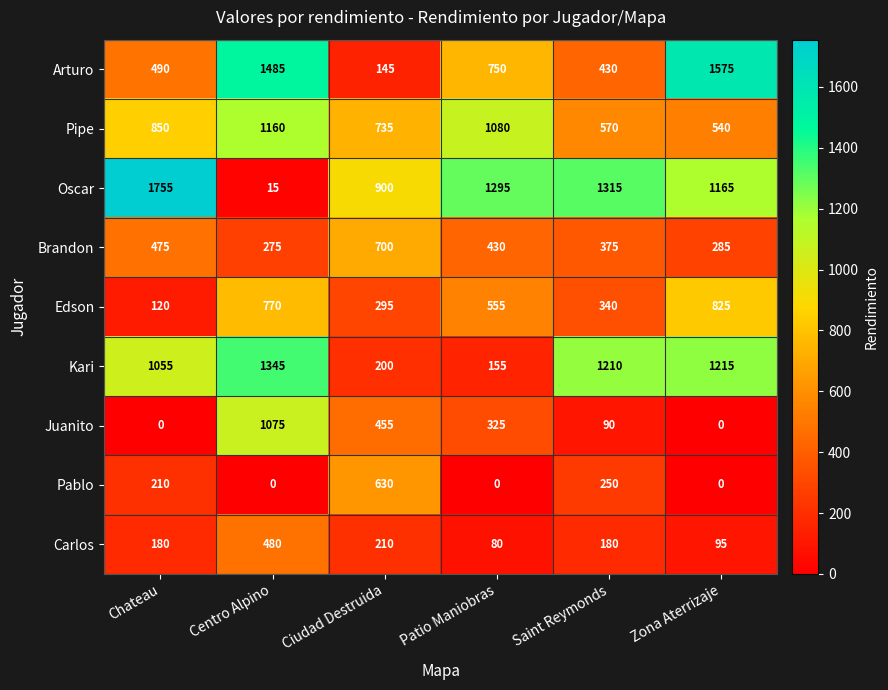

Which series changed the most between Ciudad Destruida and Patio Maniobras?

Pablo